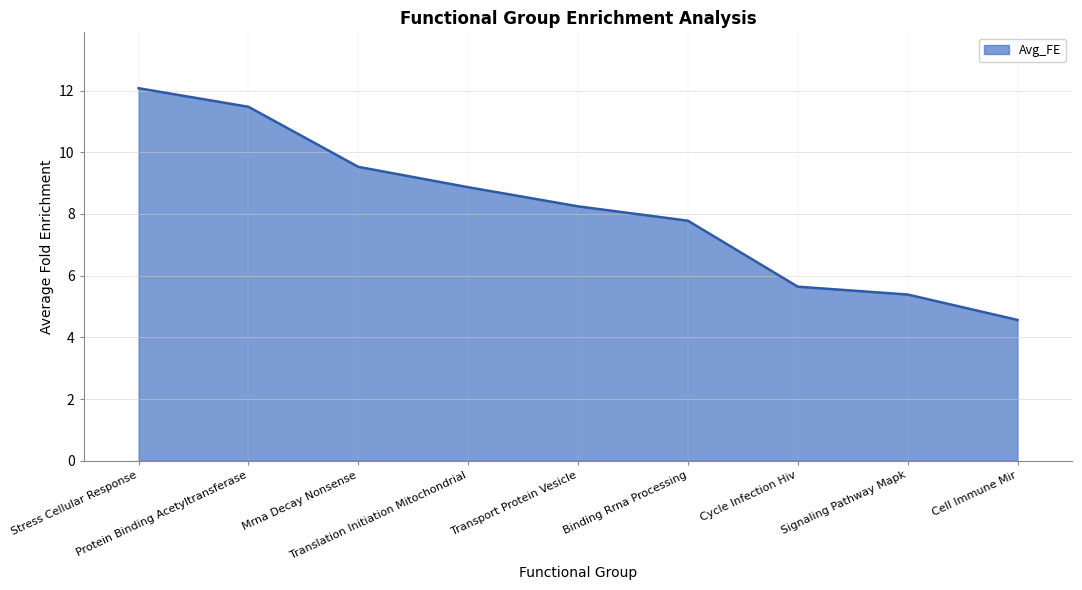

Which label corresponds to the smallest value in the chart?

Cell Immune Mir